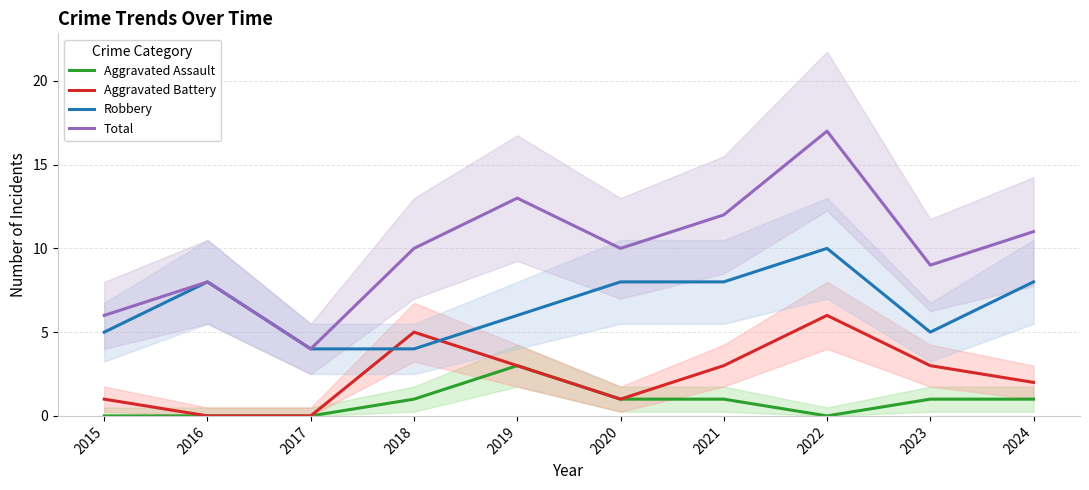

The value of Aggravated Assault at 2021 is 2. True or false?

False